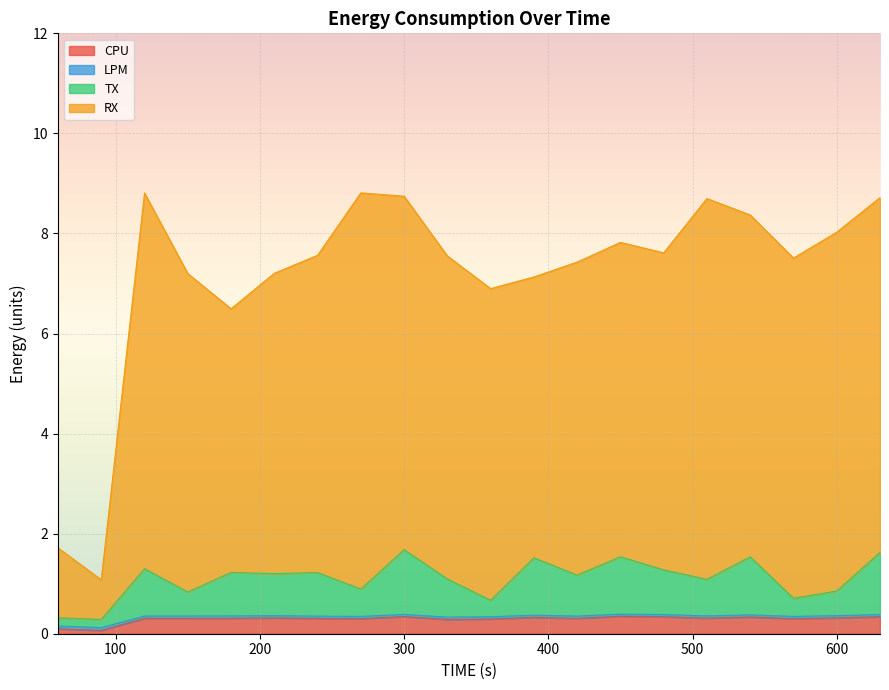

True or false: LPM and RX cross at least once.

False